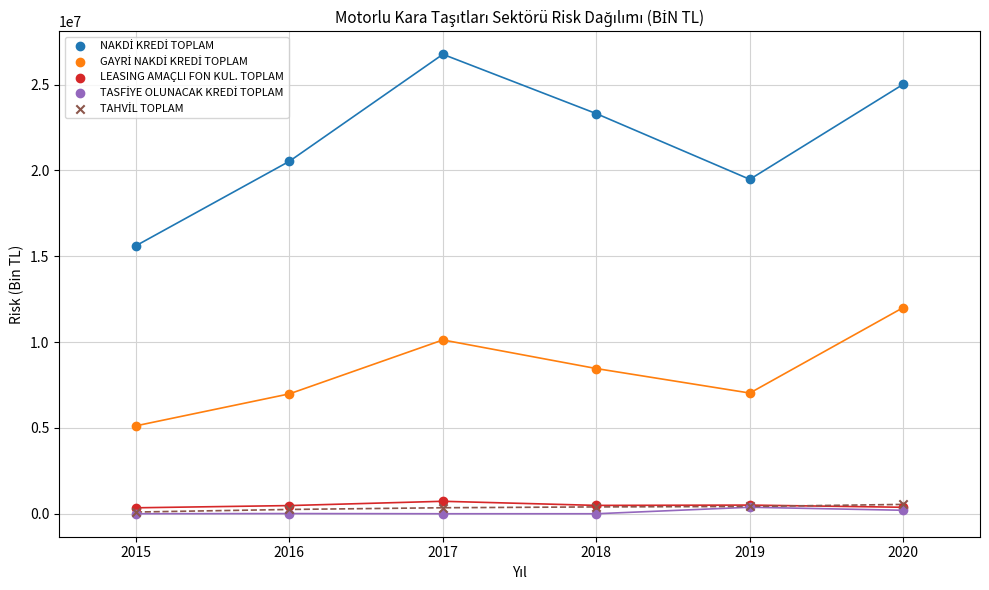

Across all series, what Y value is closest to 13384163?

12013261.0